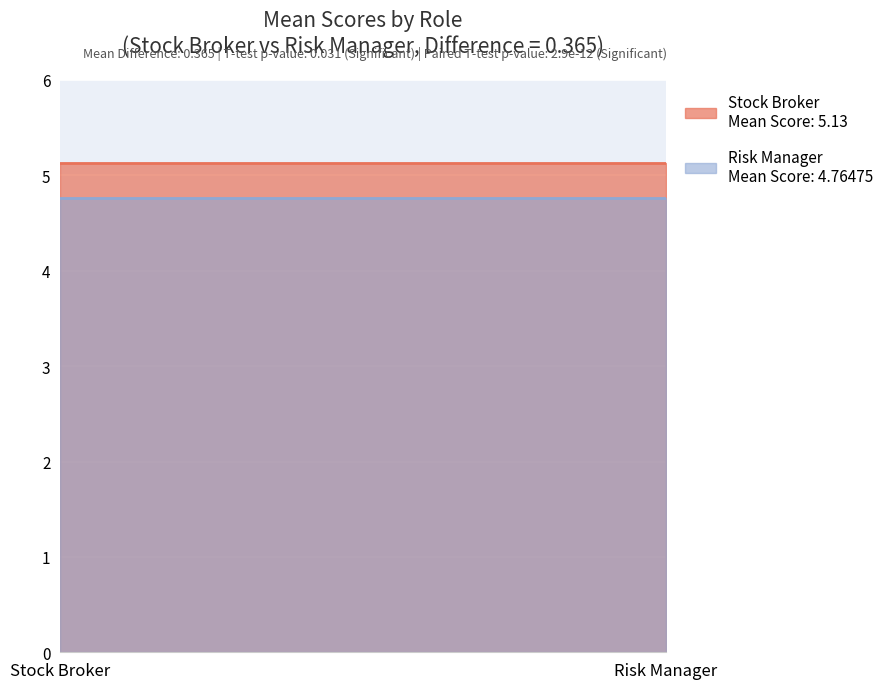

The value of Stock Broker at Stock Broker is 5.1. True or false?

True